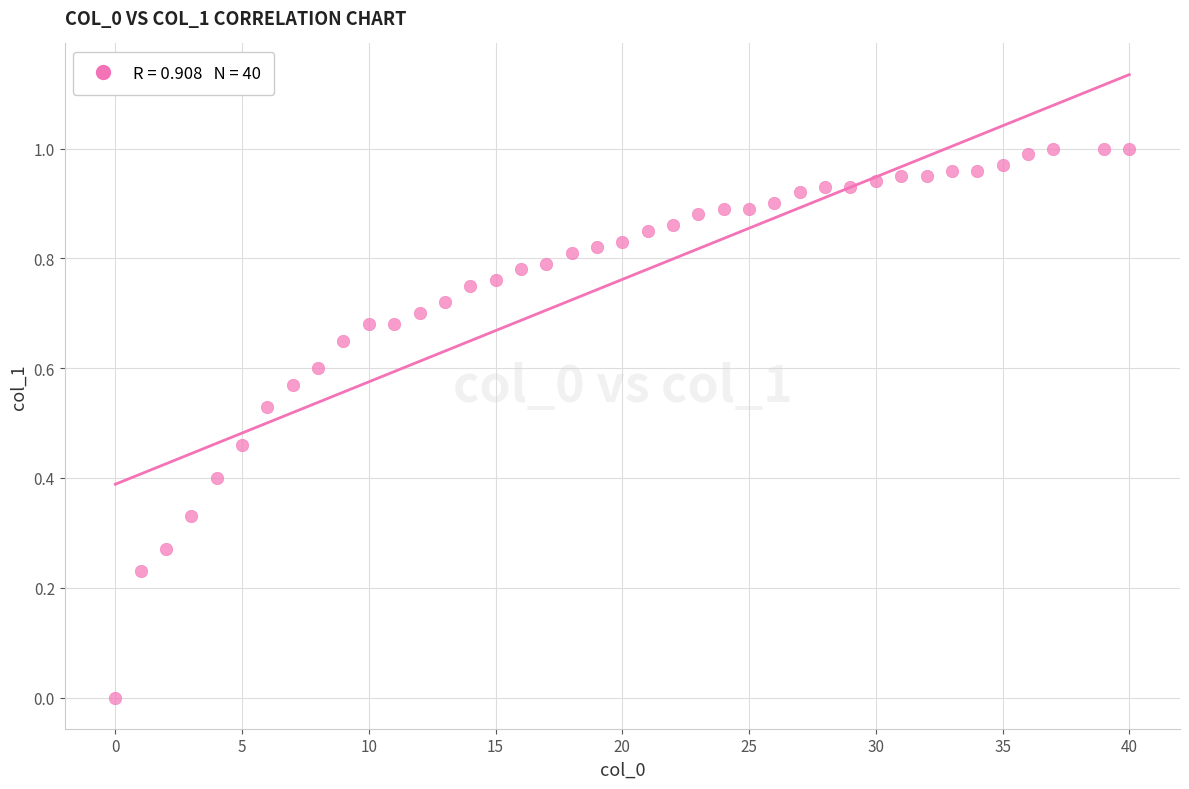

What is the range of X values (max minus min)?

40.0